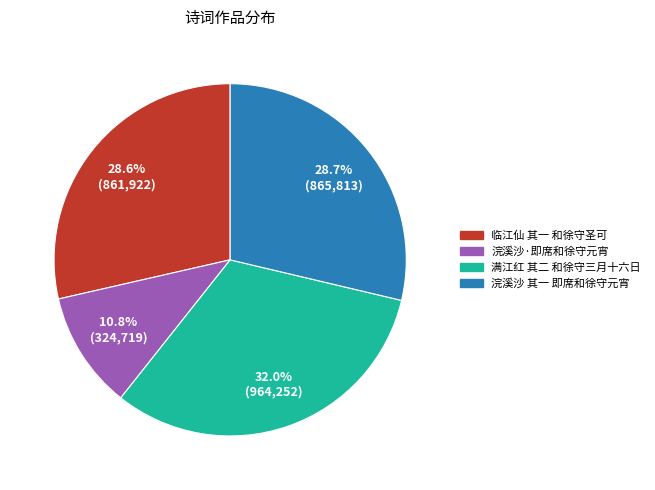

How much of the chart is everything except 浣溪沙·即席和徐守元宵?

89.2%